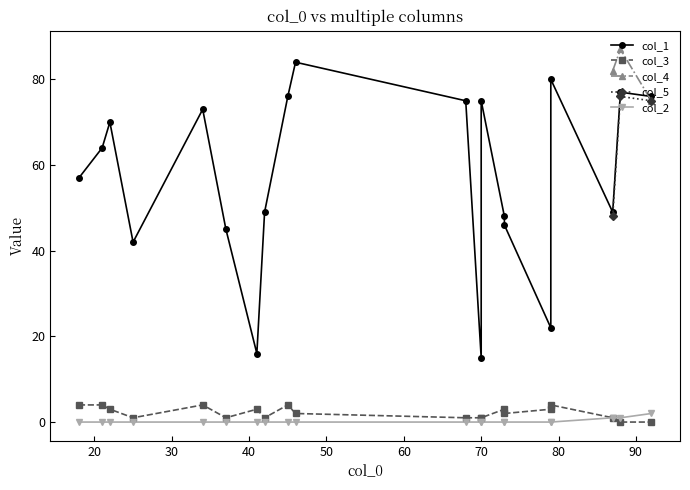

What is the sum of all col_3 values?

43